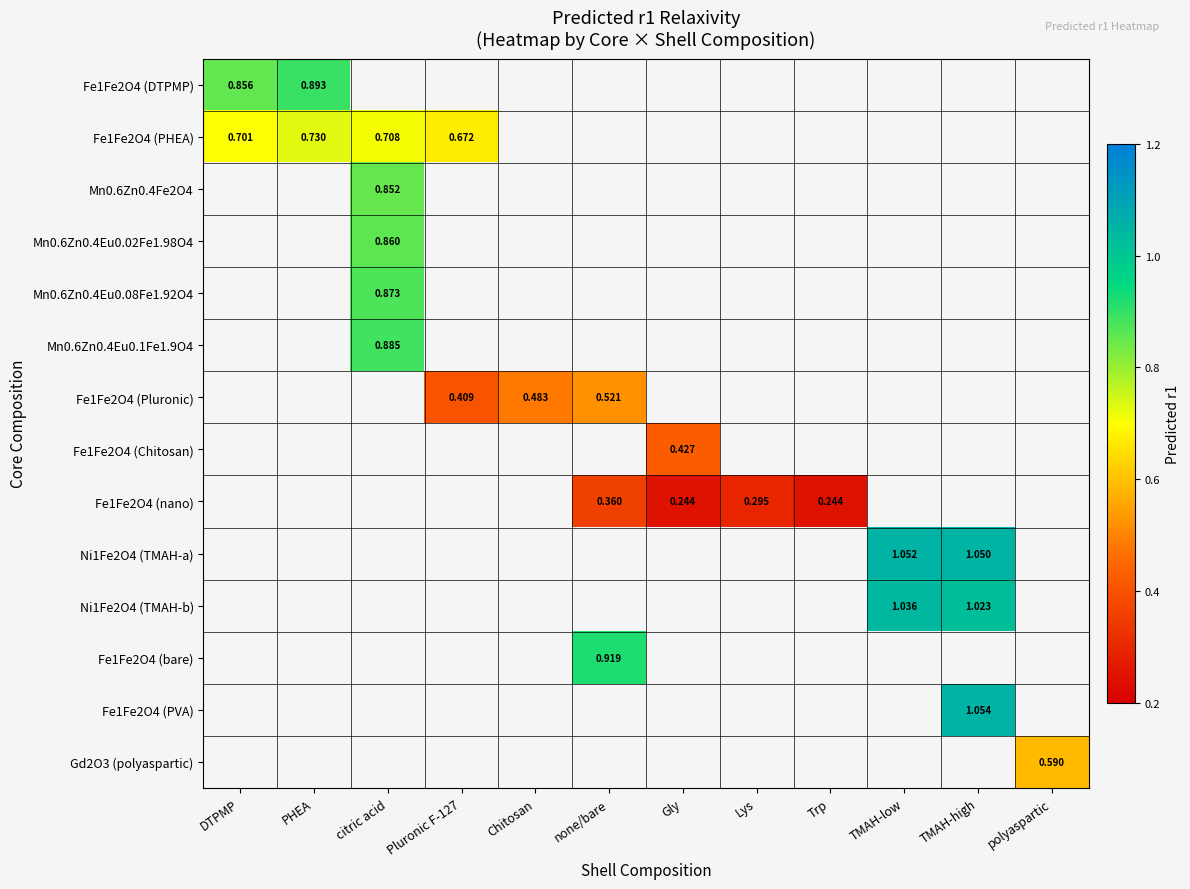

Which category has the highest value in the Mn0.6Zn0.4Eu0.1Fe1.9O4 series?

citric acid